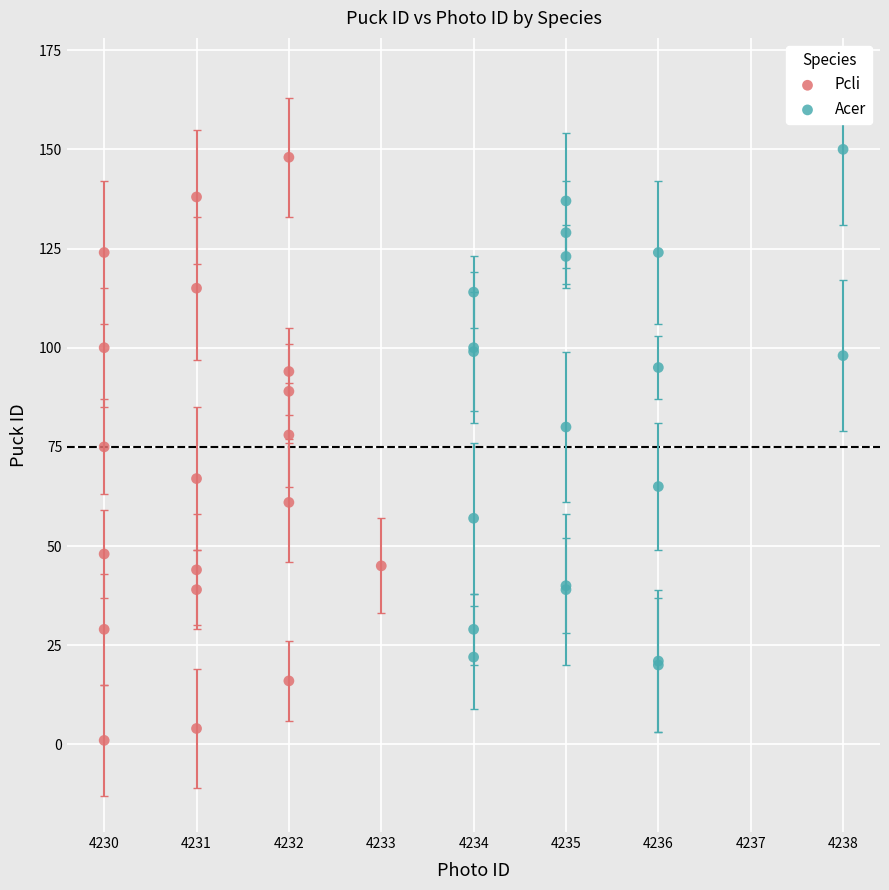

Which series has the largest Y range (max minus min)?

Pcli